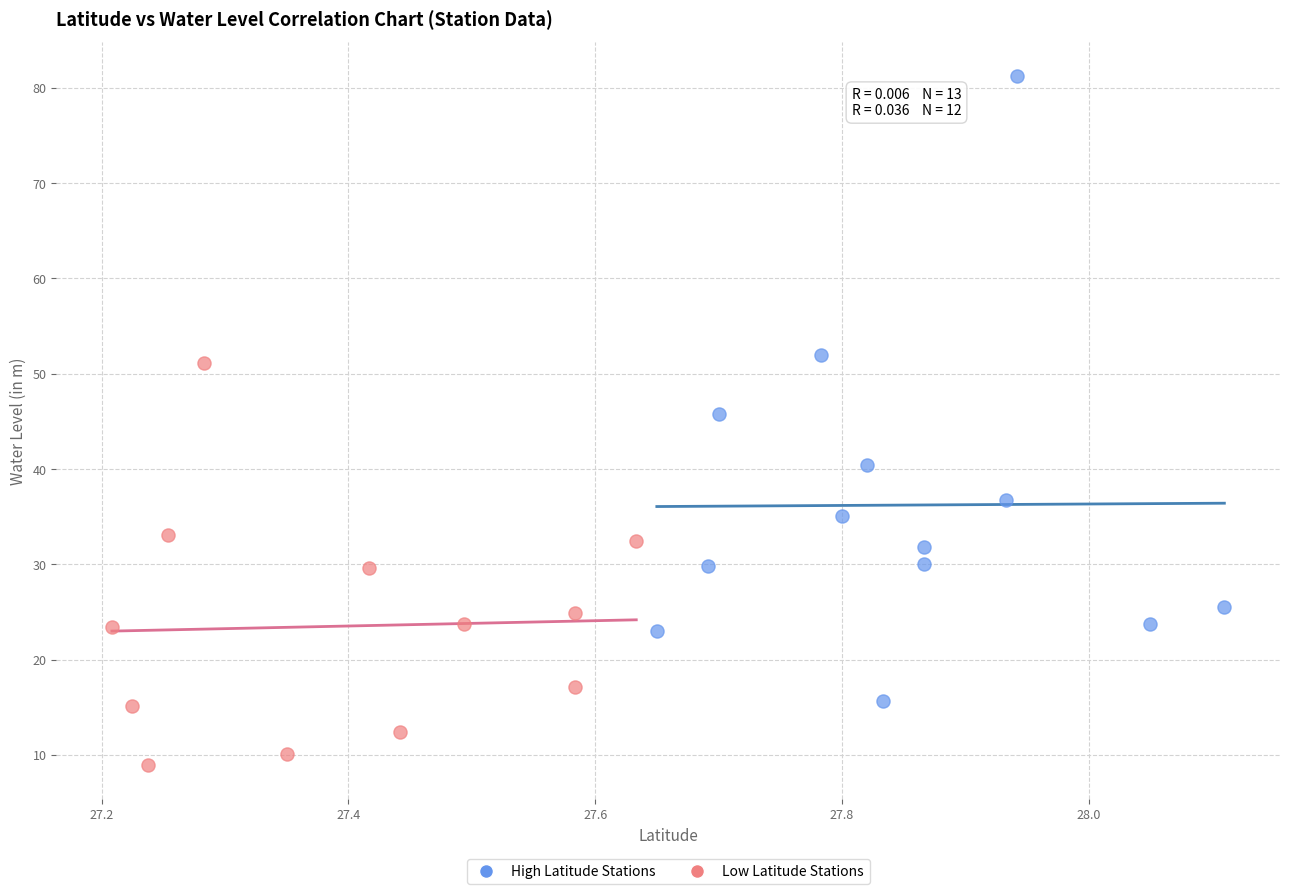

What are all the series names shown in the legend?

High Latitude Stations, Low Latitude Stations